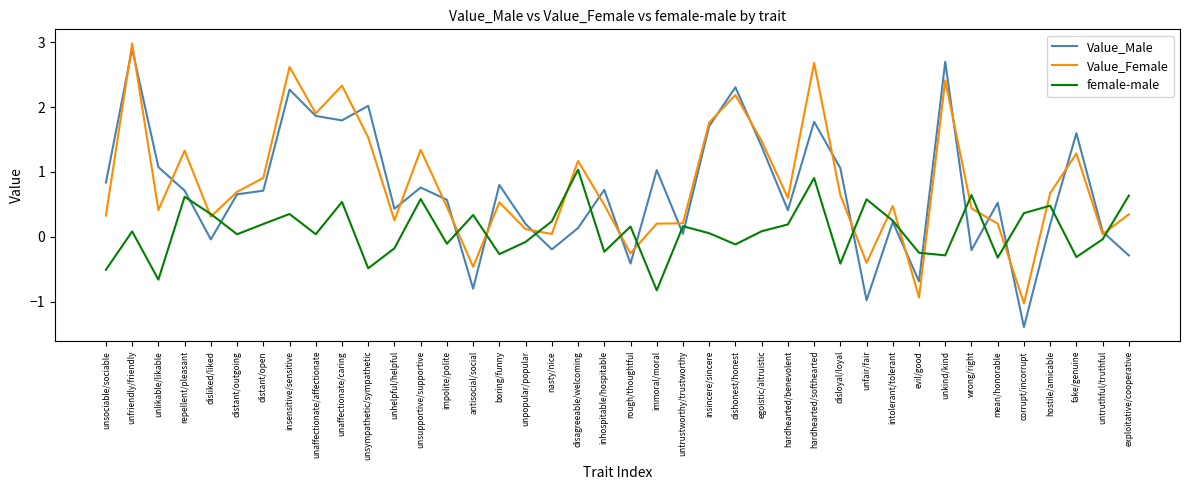

True or false: female-male and Value_Male intersect in this chart.

True